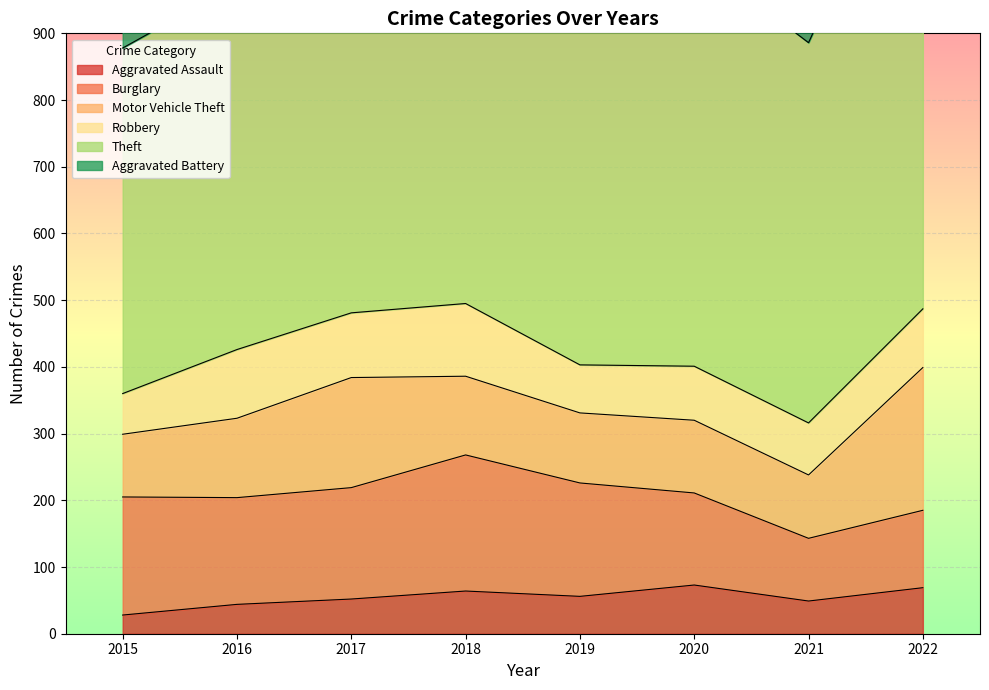

Where is the first local minimum for Aggravated Assault?

2019